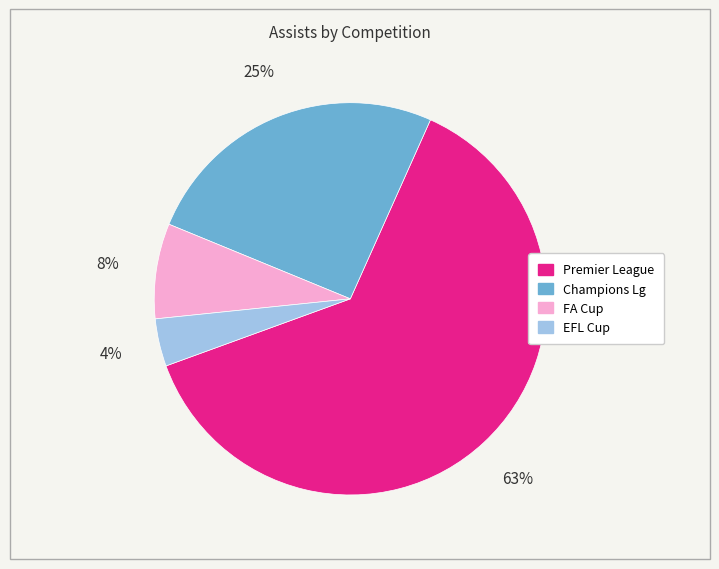

Rank the categories by value from highest to lowest.

Premier League, Champions Lg, FA Cup, EFL Cup